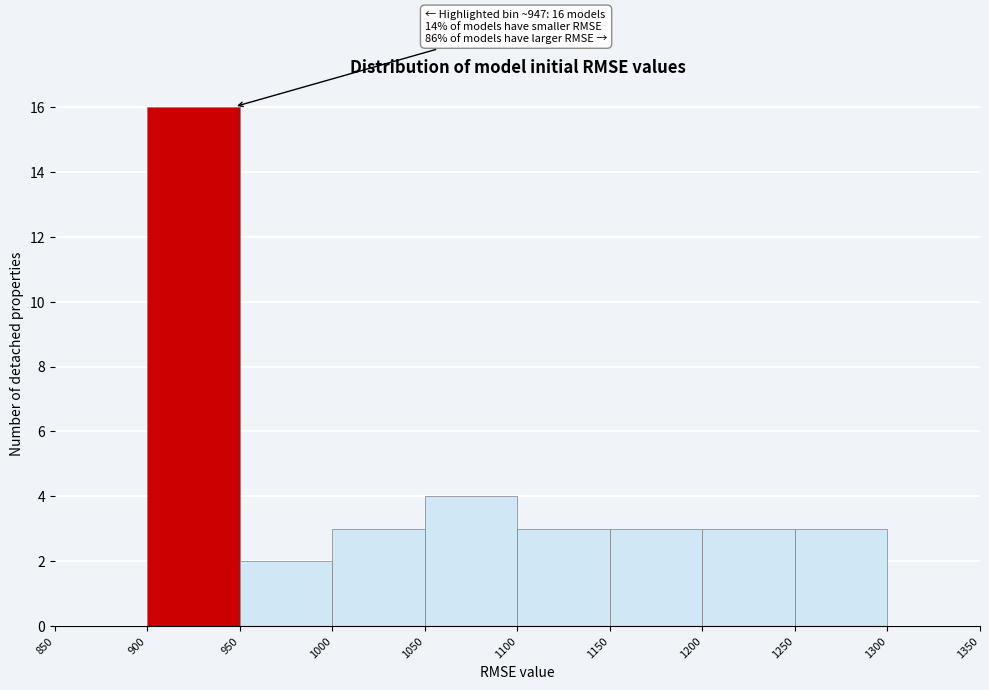

Which range on the x-axis has the tallest bar?

900 to 950